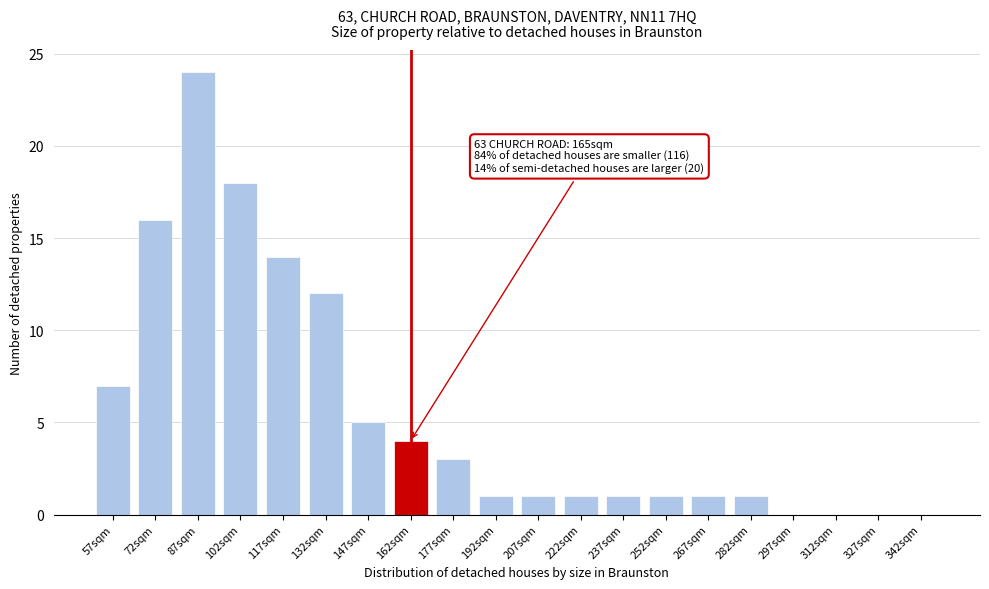

Reading left to right, list all the values displayed in this chart.

57sqm=7	72sqm=16	87sqm=24	102sqm=18	117sqm=14	132sqm=12	147sqm=5	162sqm=4	177sqm=3	192sqm=1	207sqm=1	222sqm=1	237sqm=1	252sqm=1	267sqm=1	282sqm=1	297sqm=0	312sqm=0	327sqm=0	342sqm=0